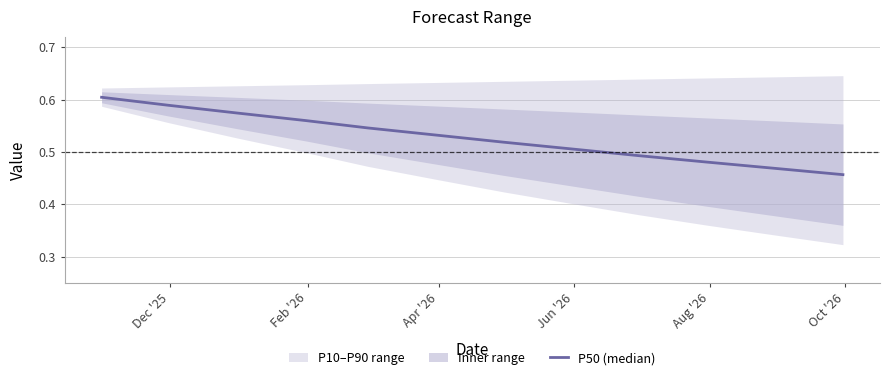

What is the difference between the maximum and minimum values?

0.1